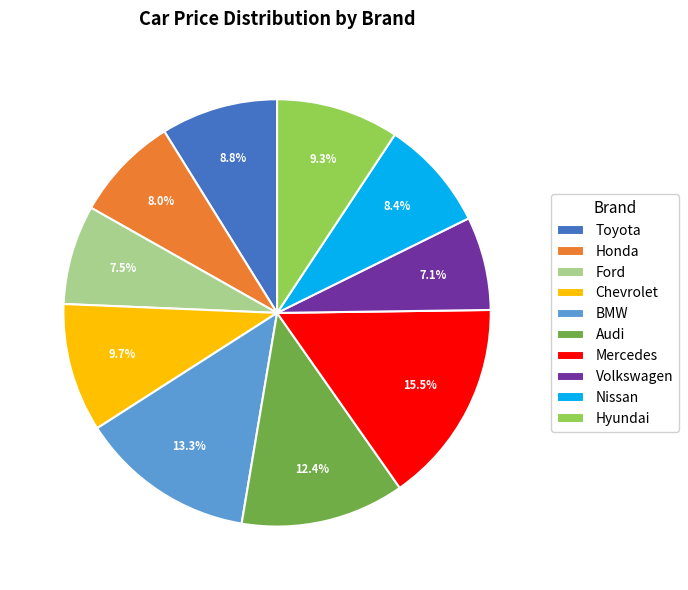

What is the ratio of the value at Volkswagen to the value at Chevrolet?

0.7